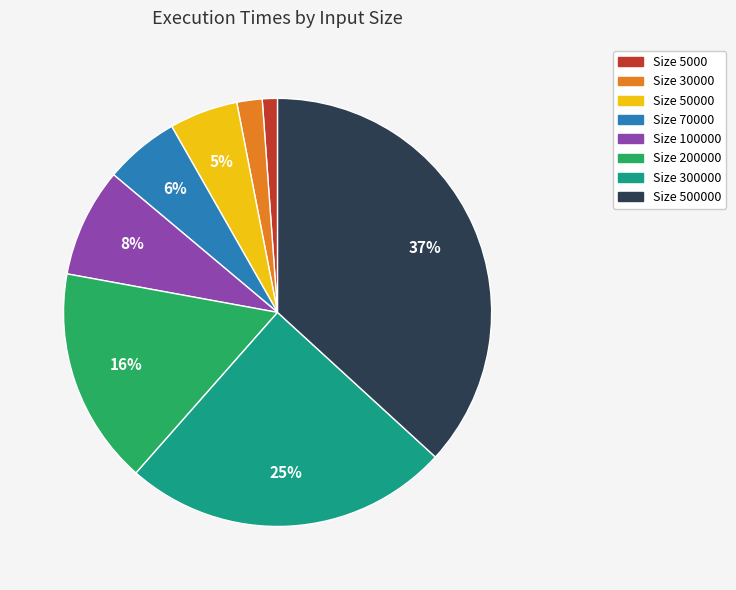

Is there a majority slice in this chart?

No